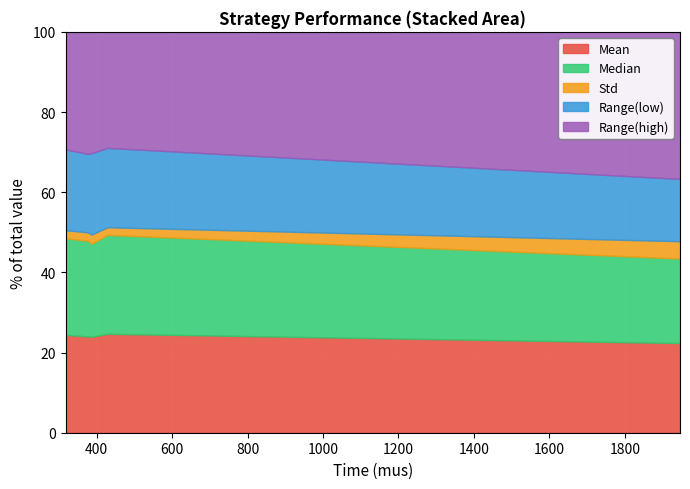

What is the highest value of the Mean series?

24.7